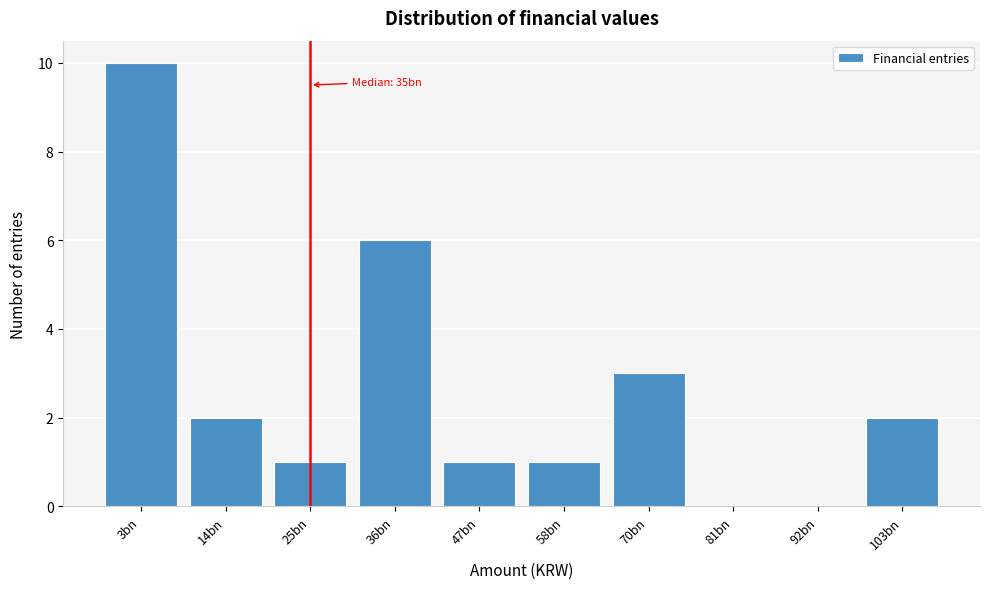

Reading left to right, list all the values displayed in this chart.

3bn=10	14bn=2	25bn=1	36bn=6	47bn=1	58bn=1	70bn=3	81bn=0	92bn=0	103bn=2